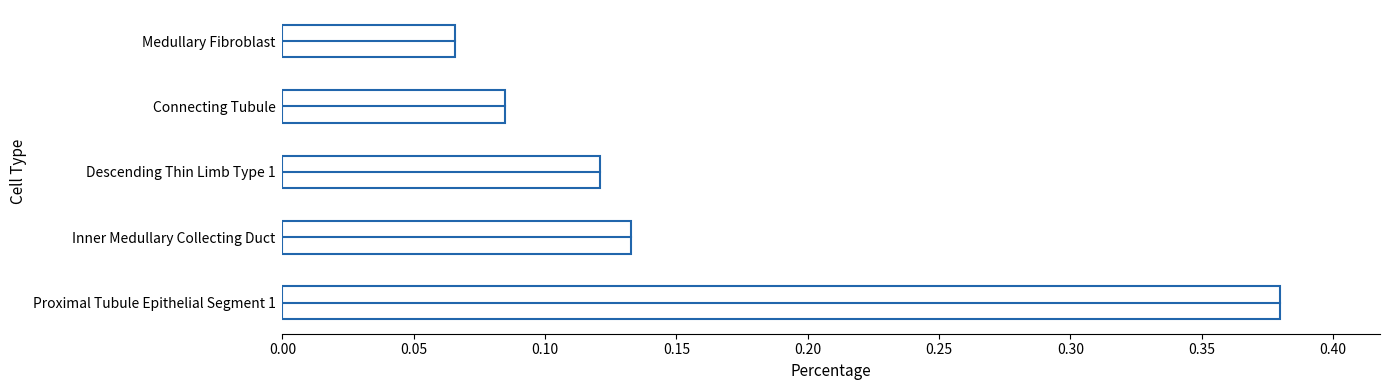

List the labels in order of value, smallest first.

Medullary Fibroblast, Connecting Tubule, Descending Thin Limb Type 1, Inner Medullary Collecting Duct, Proximal Tubule Epithelial Segment 1